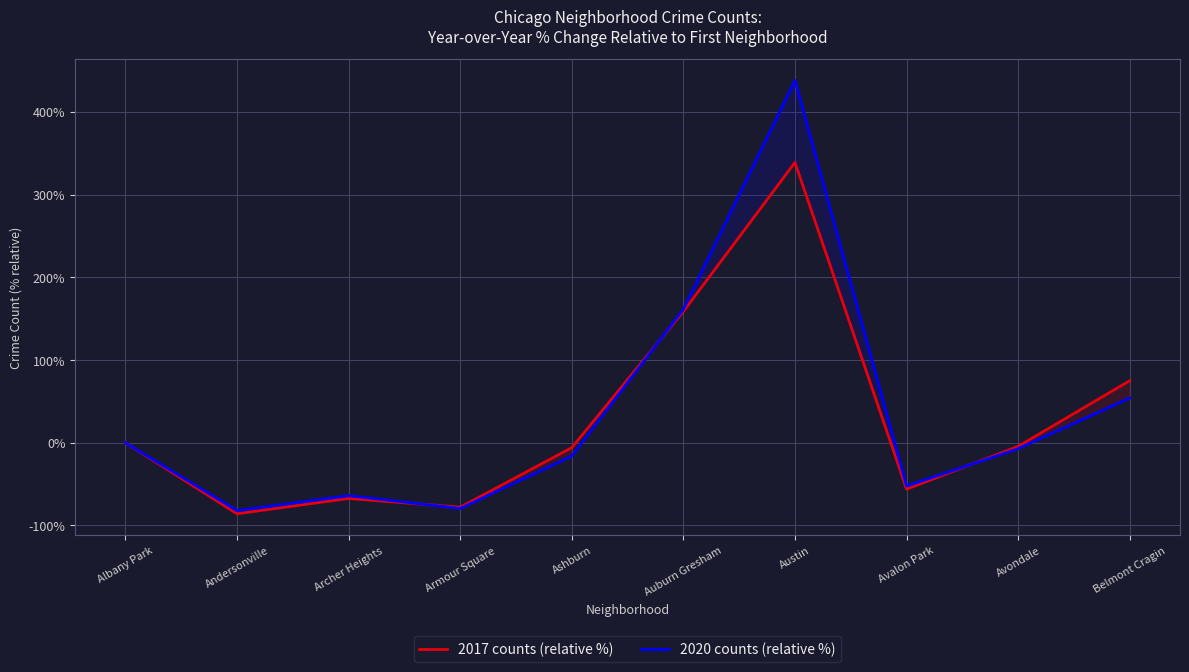

The 2017 counts (relative %) series shows -5.9 at Ashburn. True or false?

True